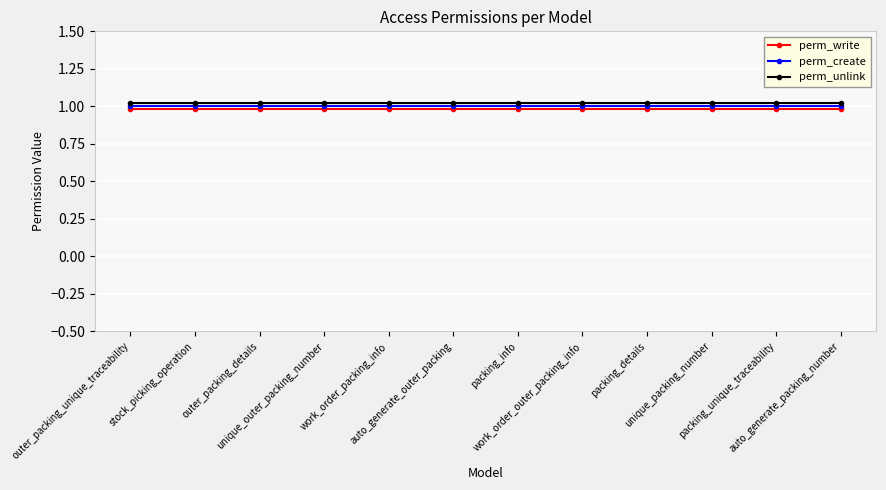

The perm_write series shows 1.0 at unique_outer_packing_number. True or false?

True